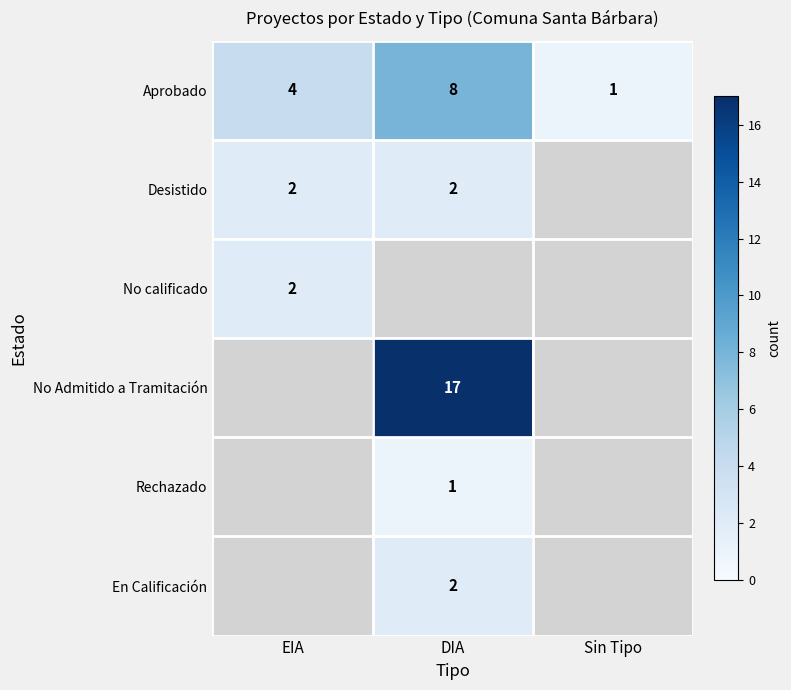

What is the maximum value shown in the chart?

17.0